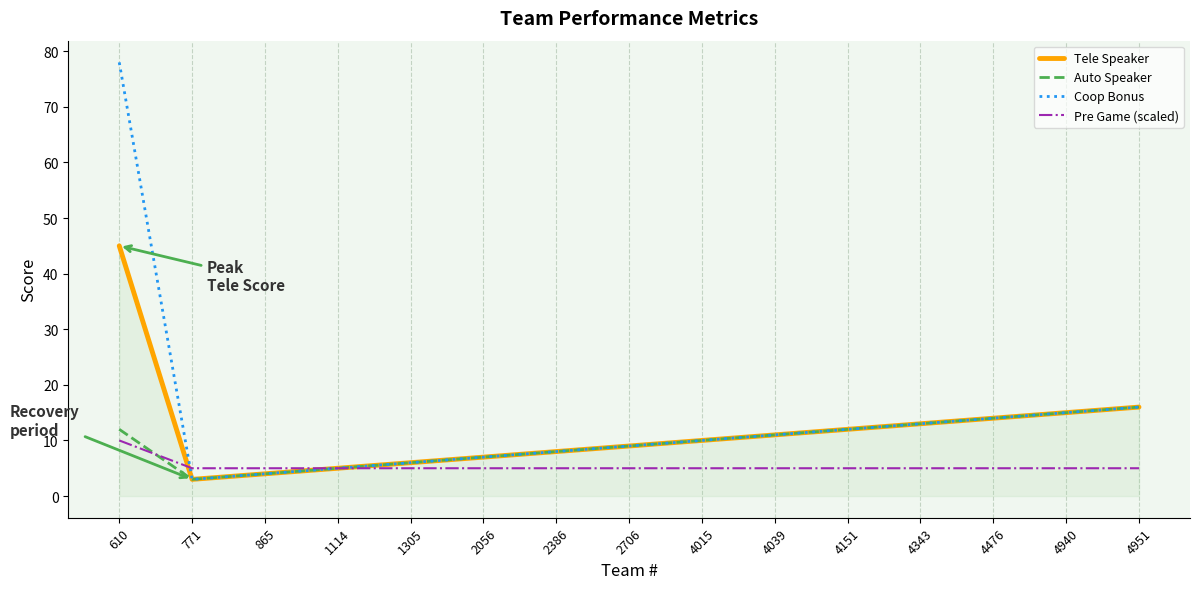

Is the value of Coop Bonus at 4015 greater than the value of Auto Speaker at 2056?

Yes